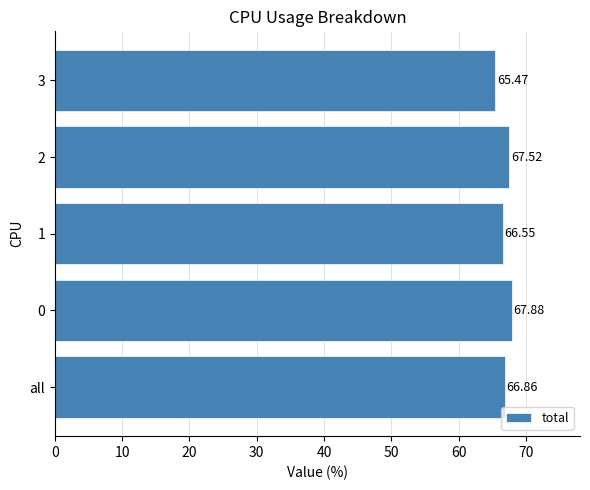

At which category does the chart reach its peak across all series?

0